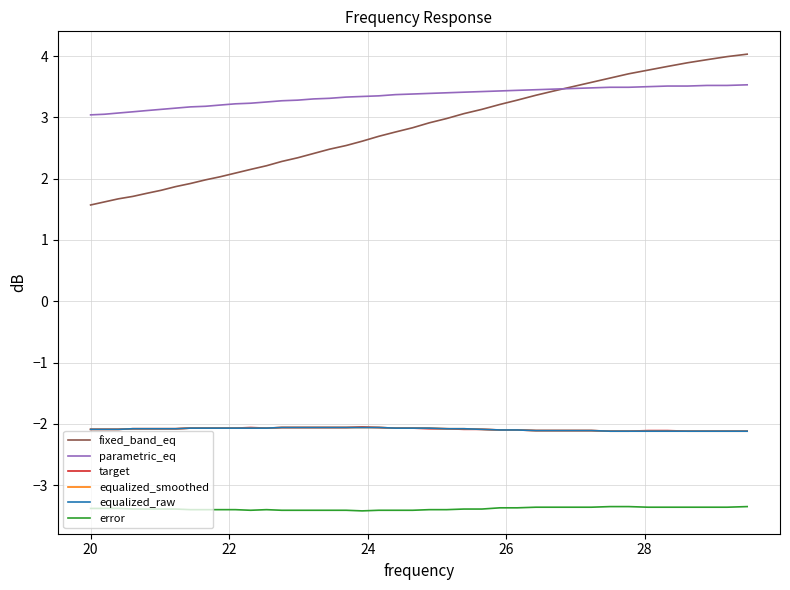

Which series has the widest spread of values?

fixed_band_eq